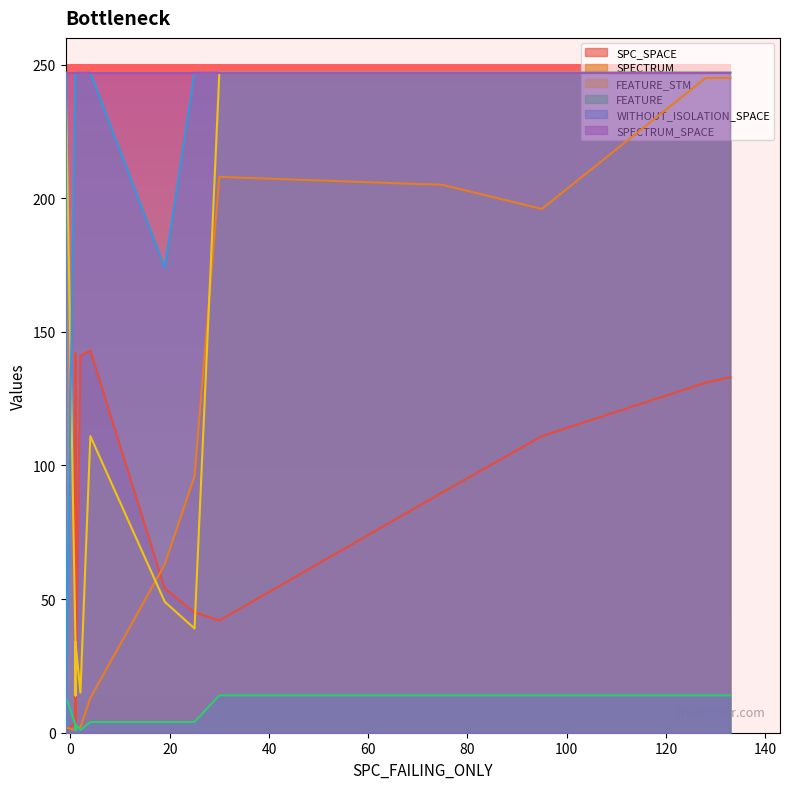

What is the spread (max minus min) of values at -1?

247